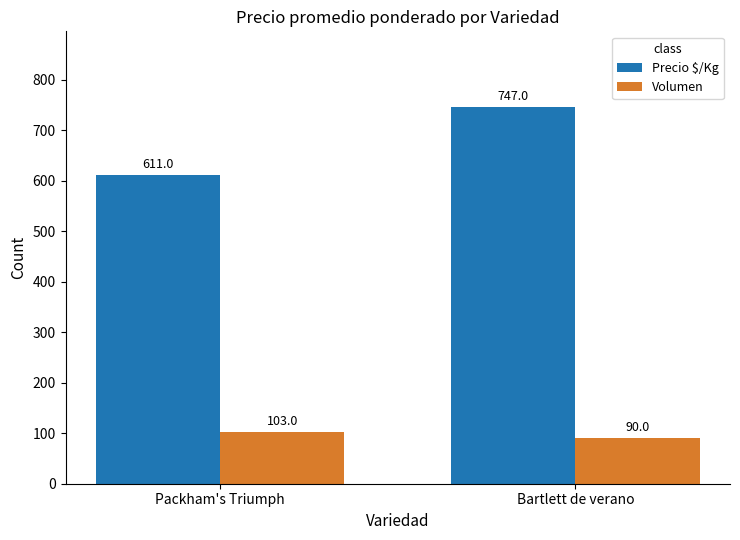

At Packham's Triumph, list the series in order from largest to smallest.

Precio $/Kg, Volumen